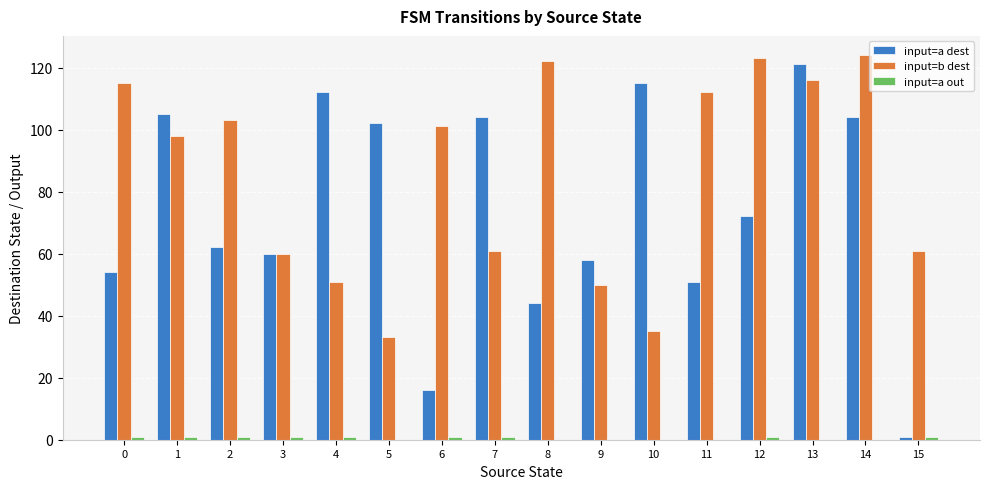

What is the maximum value shown in the chart?

124